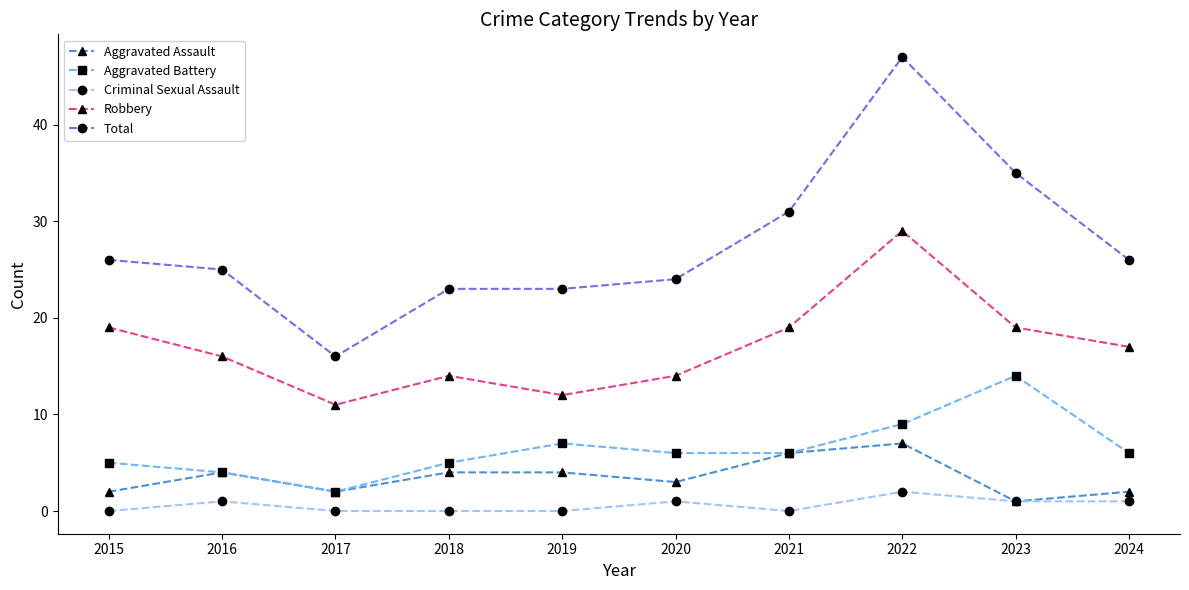

Which series has the largest total across all categories?

Total